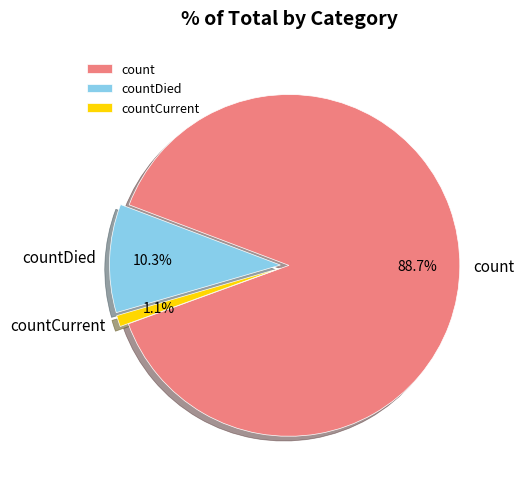

How many segments does this pie chart have?

3